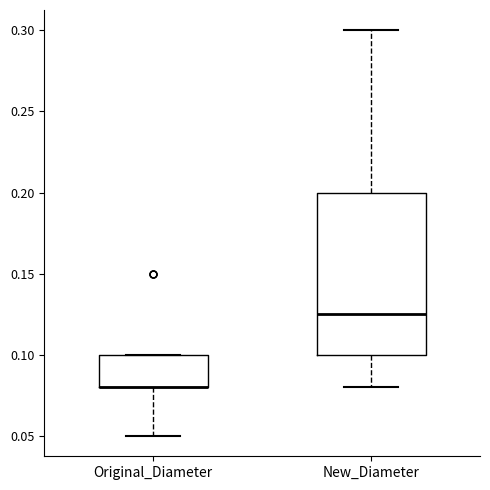

Which box is the tallest, from its lower edge to its upper edge?

New_Diameter